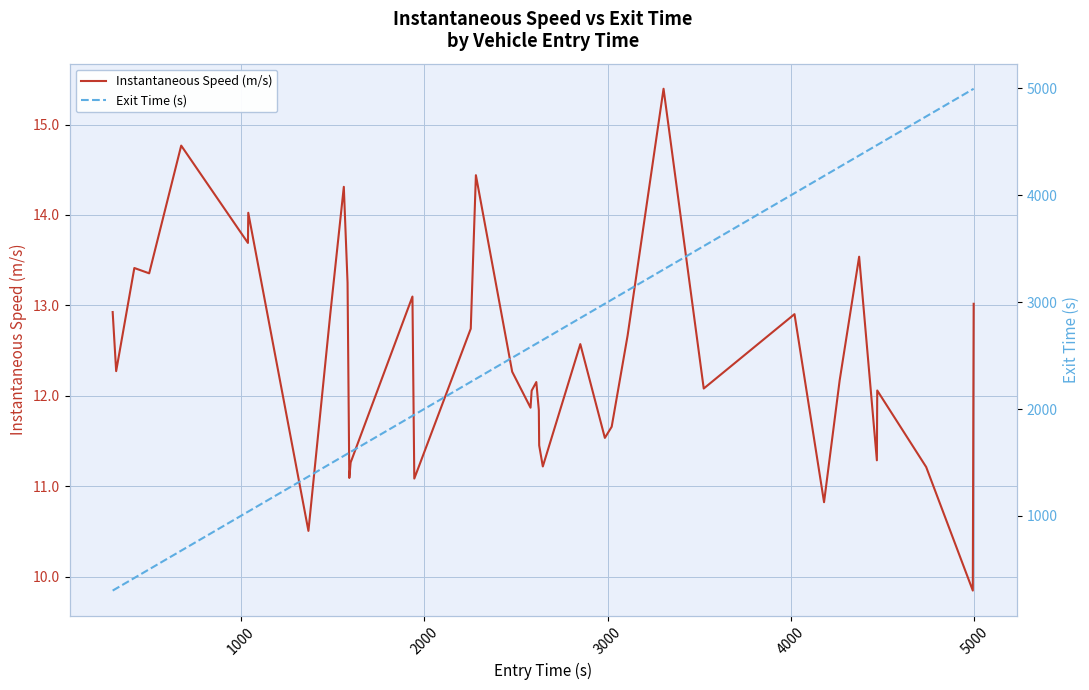

What is the difference between the second highest and minimum values in the Exit Time (s) series?

4692.1